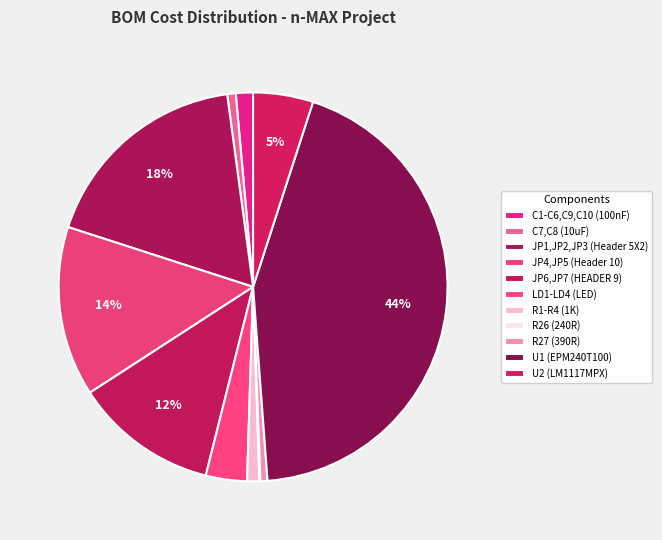

To the nearest percent, what is the combined percentage of U2 (LM1117MPX) and JP4,JP5 (Header 10)?

19%